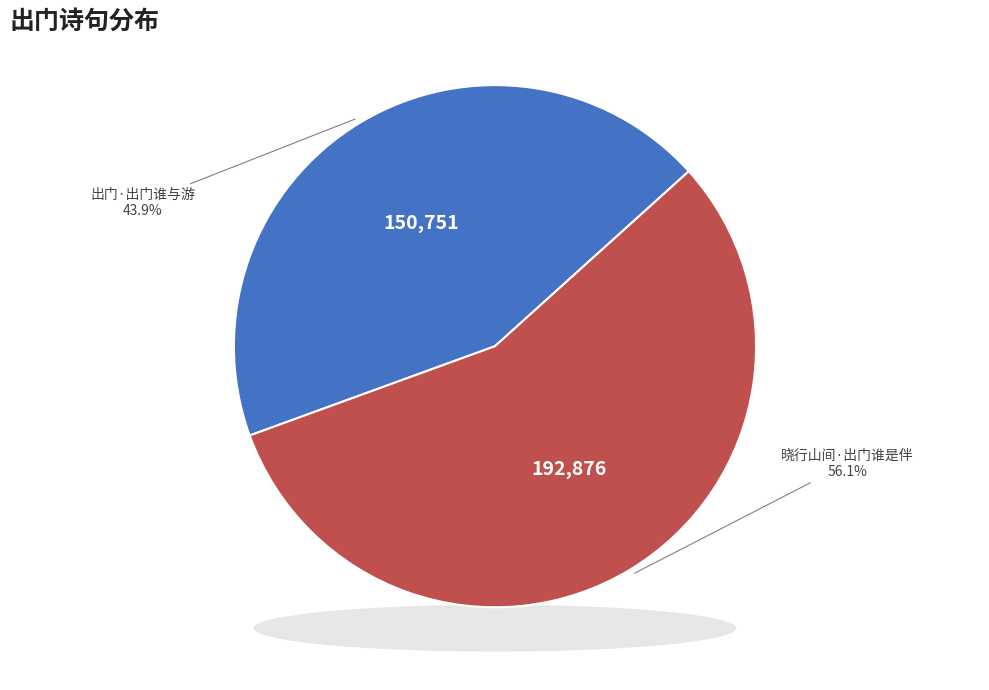

What is the total percentage of 出门·出门谁与游 and 晓行山间·出门谁是伴?

100.0%